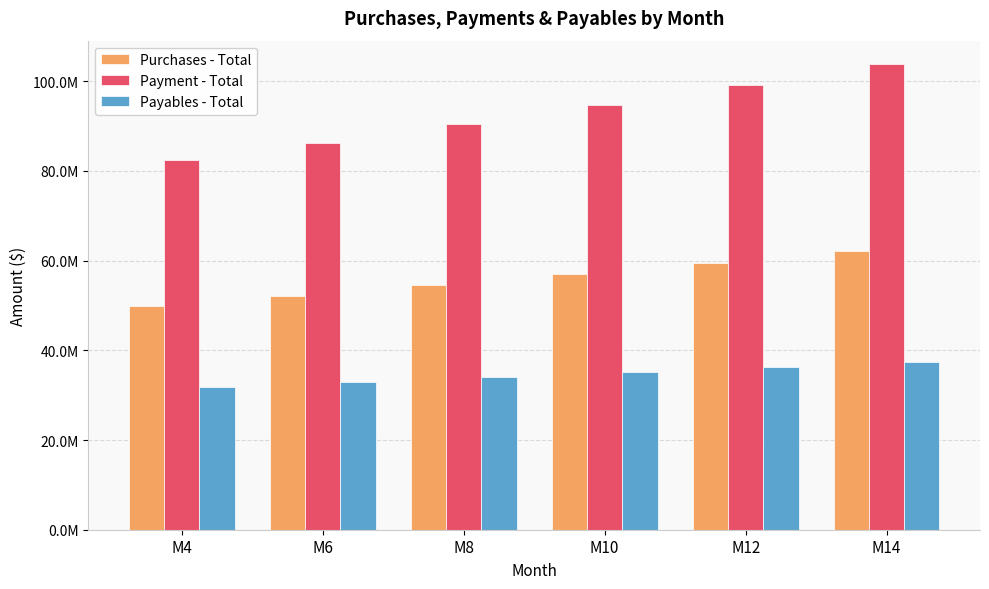

Is the value of Payables - Total at M8 greater than the value of Payment - Total at M12?

No